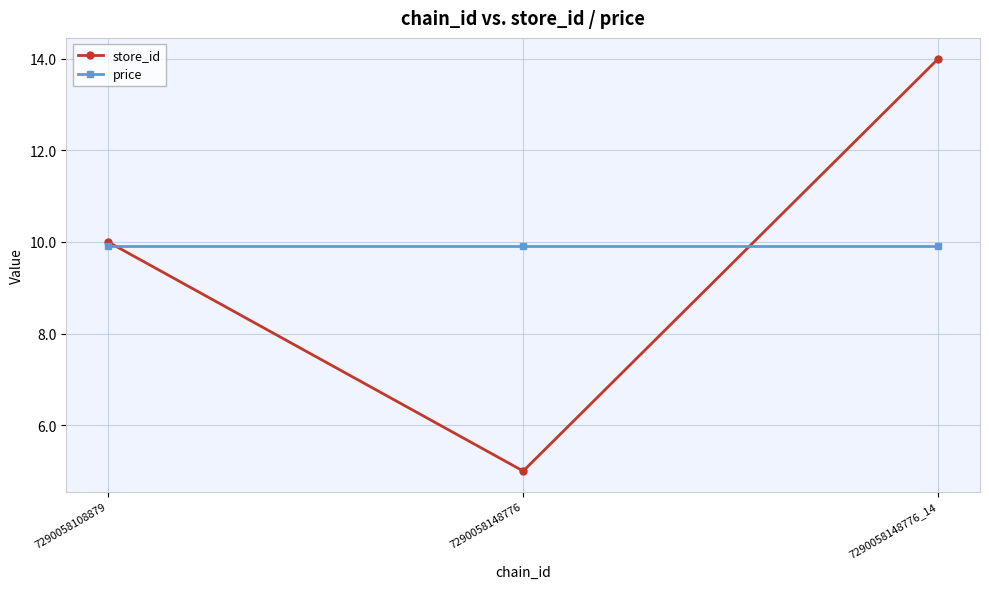

What is the minimum value shown in the chart?

5.0